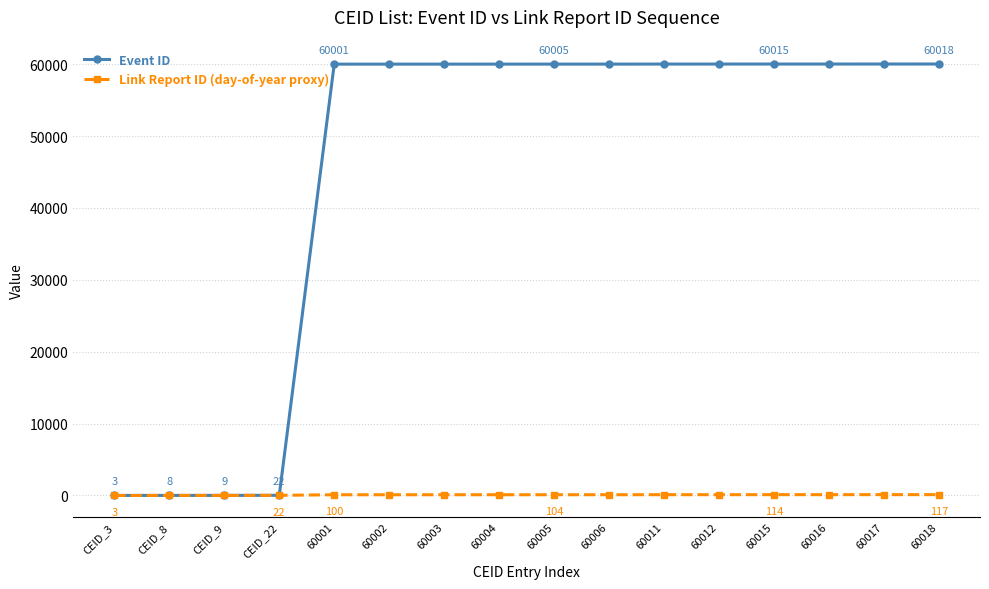

True or false: Event ID has a value of 60003 at 60003.

True